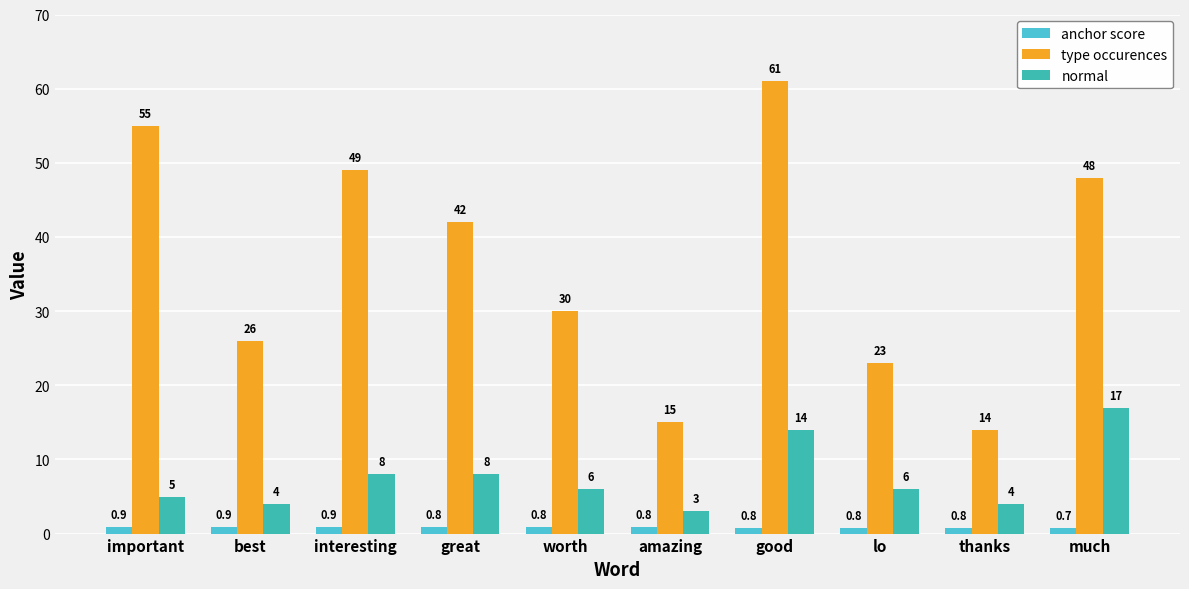

Rank the series by their maximum value, from highest to lowest.

type occurences, normal, anchor score